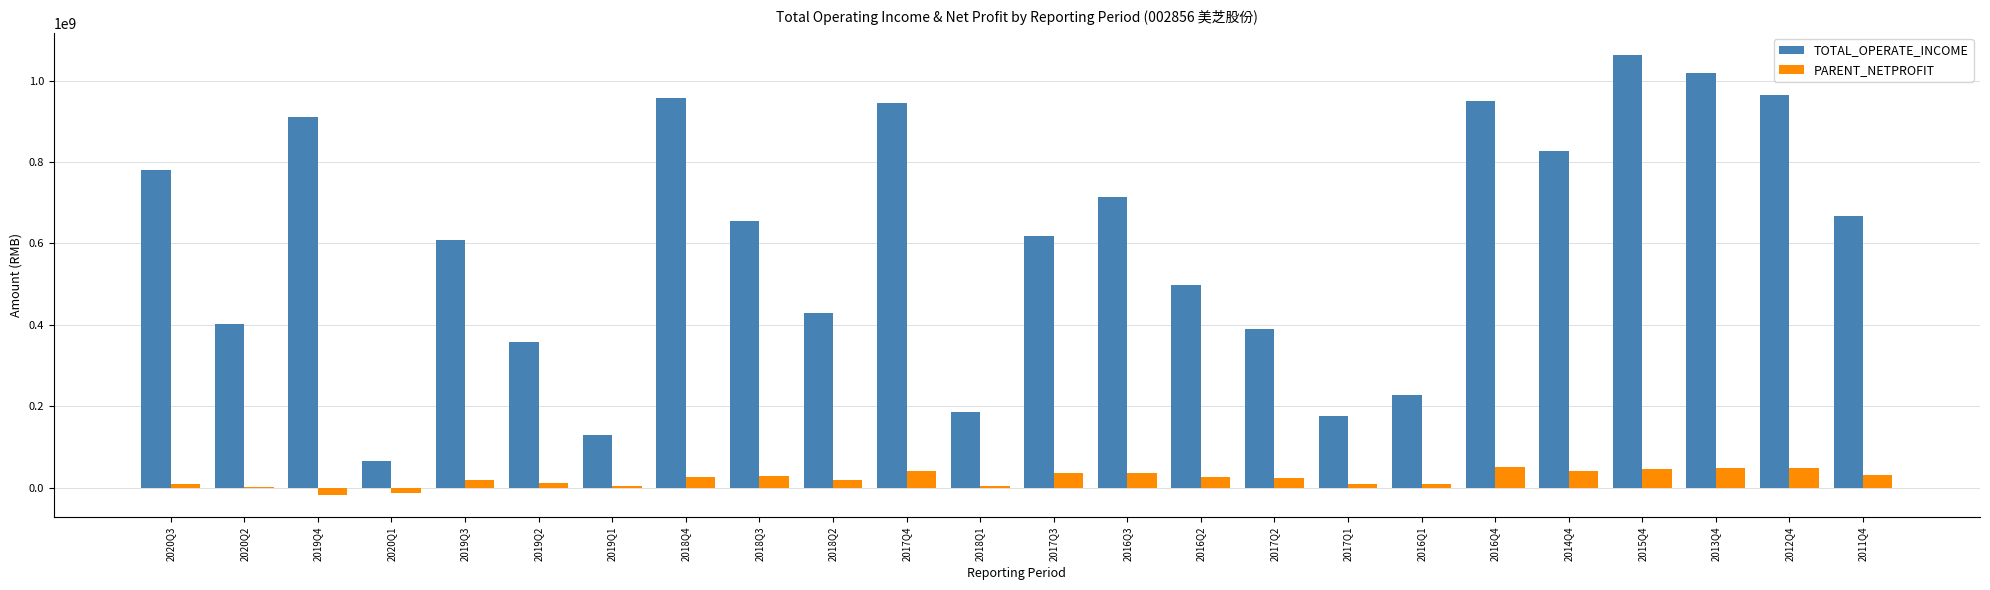

What is the sum of the TOTAL_OPERATE_INCOME values at 2019Q1 and 2019Q3?

738209009.1